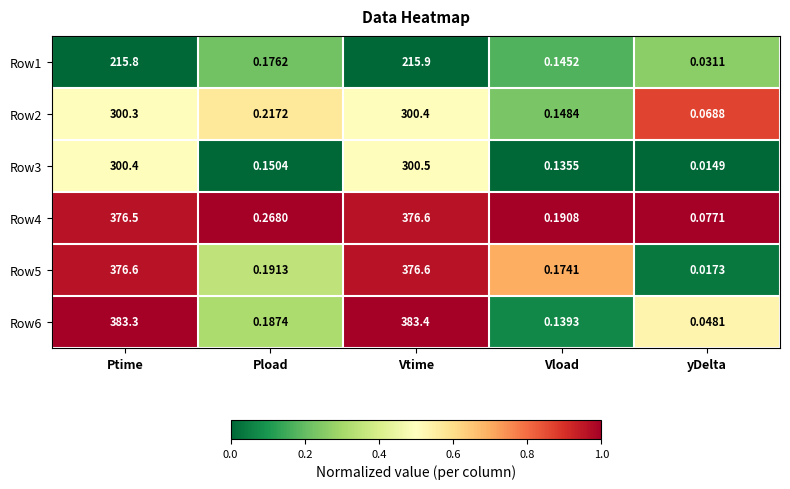

Rank the categories by Row3 value from lowest to highest.

yDelta, Vload, Pload, Ptime, Vtime